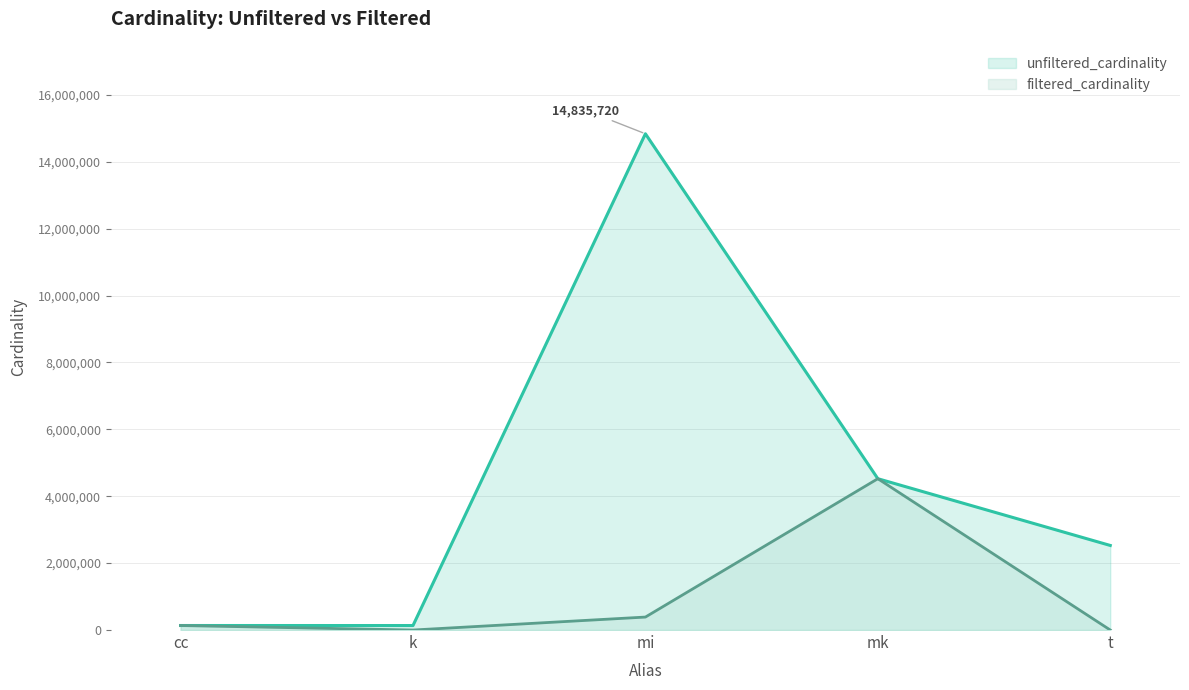

Where is filtered_cardinality nearest to the value 2261965?

mi